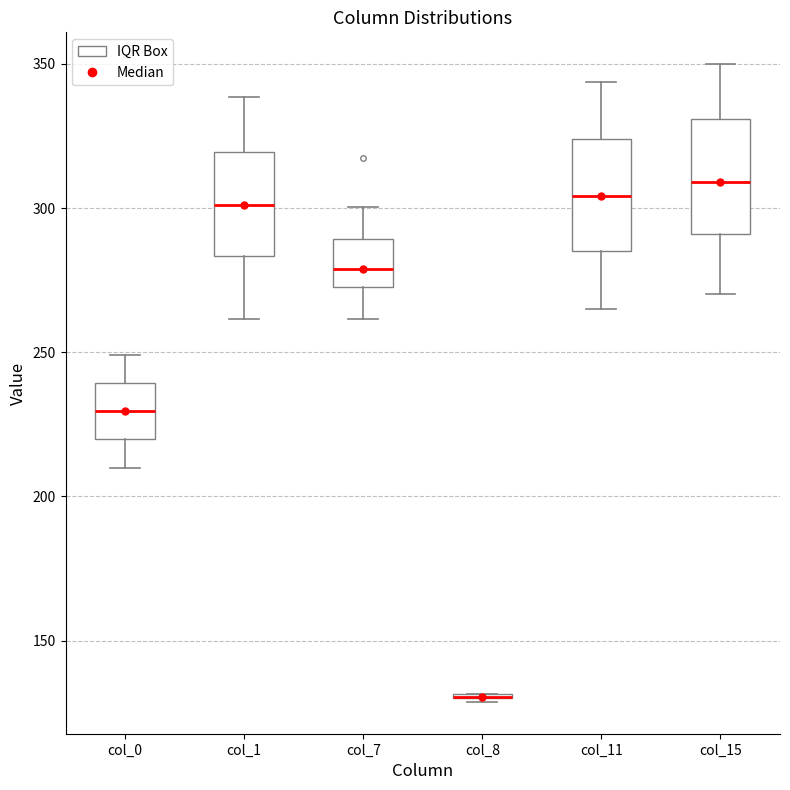

Reading left to right, transcribe this box plot: for each box, give where its median line is, the range the box spans, and where its two whiskers end, as read against the y-axis. The values are not printed on the chart, so give them approximately, as read against the axis.

col_0: median 230, box 220 to 240, whiskers 210 to 250
col_1: median 300, box 285 to 320, whiskers 260 to 340
col_7: median 280, box 275 to 290, whiskers 260 to 300
col_8: box collapsed to a line at 130, whiskers 130 to 130
col_11: median 305, box 285 to 325, whiskers 265 to 345
col_15: median 310, box 290 to 330, whiskers 270 to 350